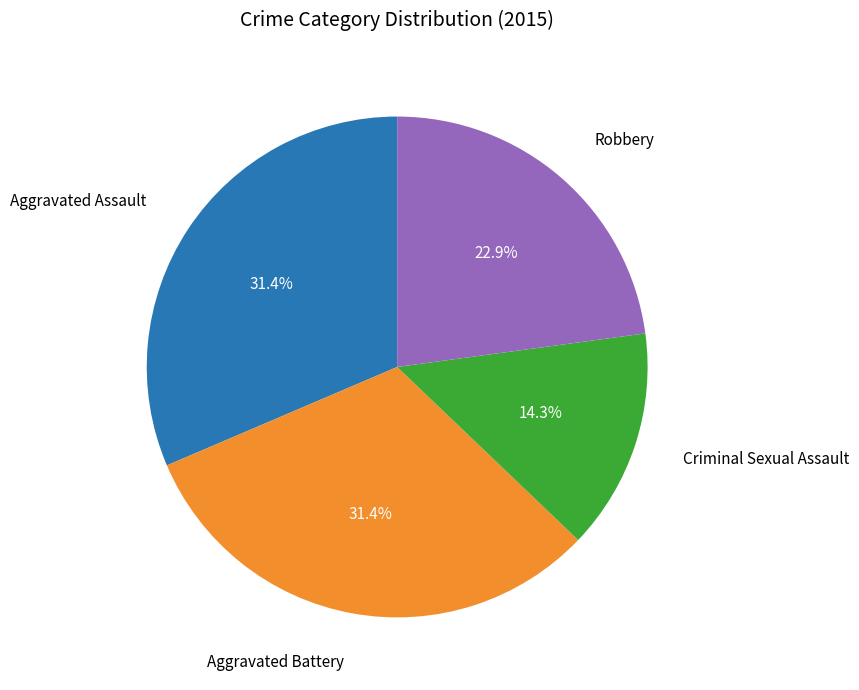

Combined, do Criminal Sexual Assault and Robbery account for over 50%?

No